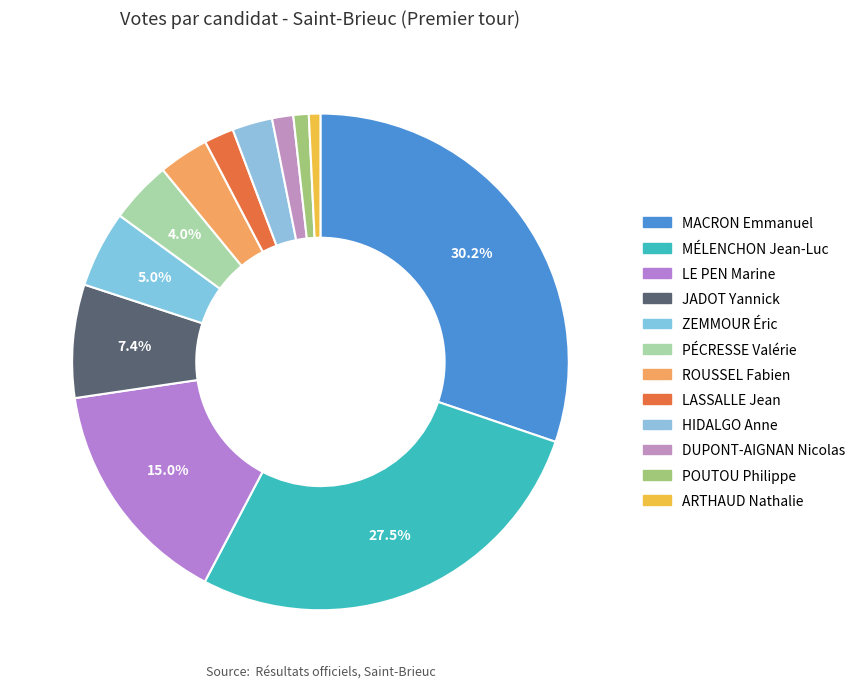

What is the change in value from MÉLENCHON Jean-Luc to HIDALGO Anne?

-5052